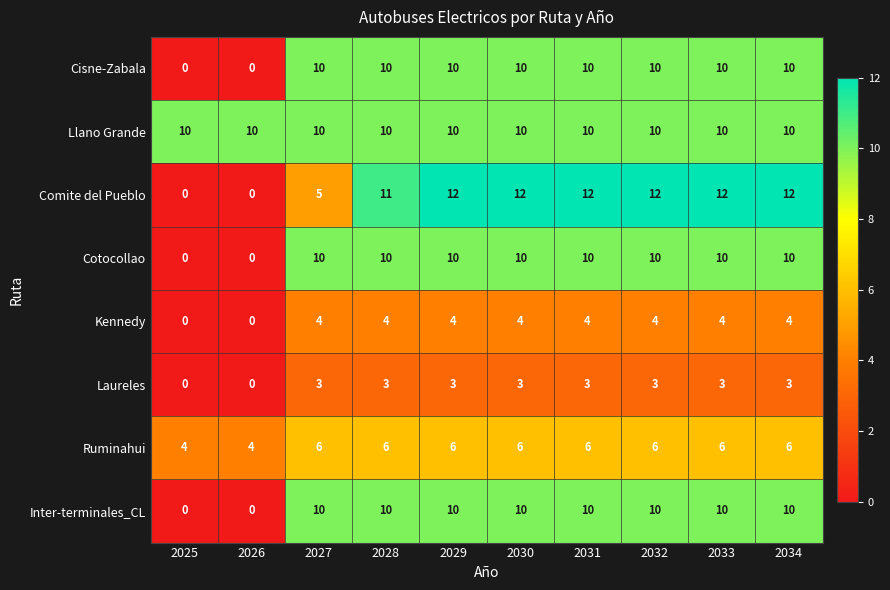

What is the approximate value of Comite del Pueblo at 2034?

12